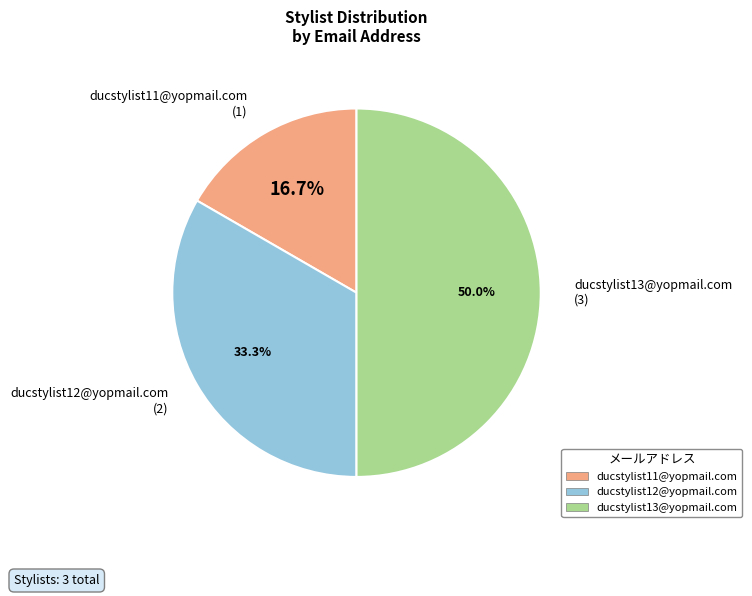

Is there any slice that represents more than half of the pie?

No